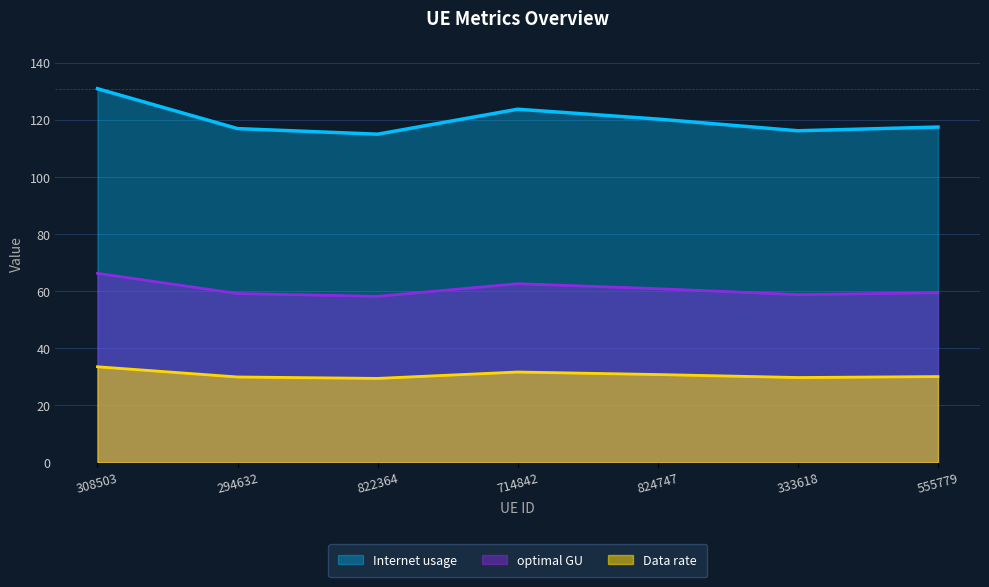

What is the minimum value shown in the chart?

29.4